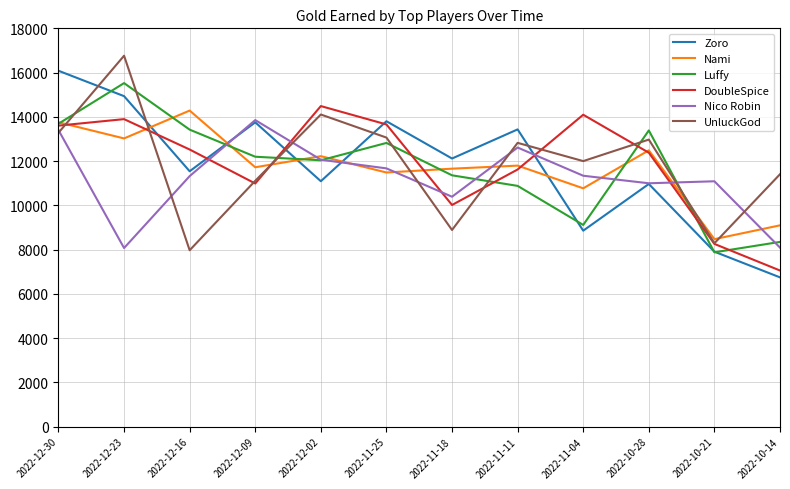

The value of Zoro at 2022-11-11 is 13432. True or false?

True